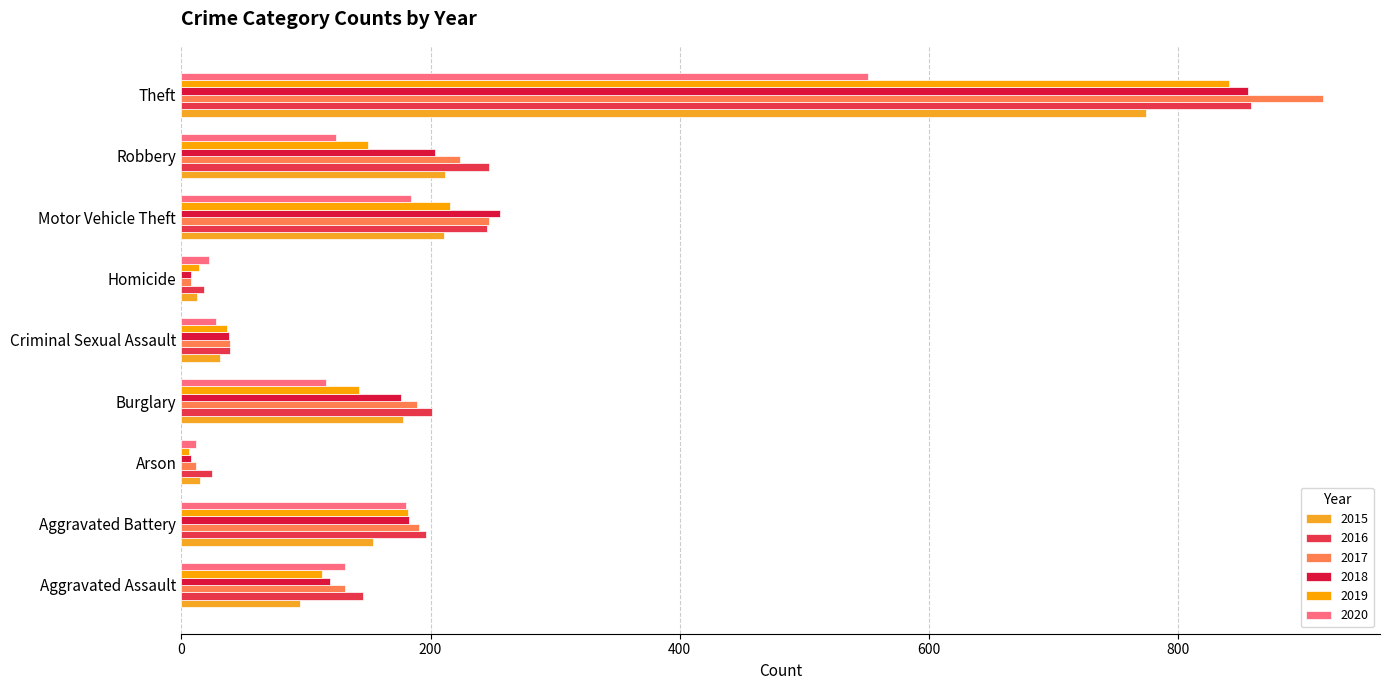

What position from the left is Arson?

3